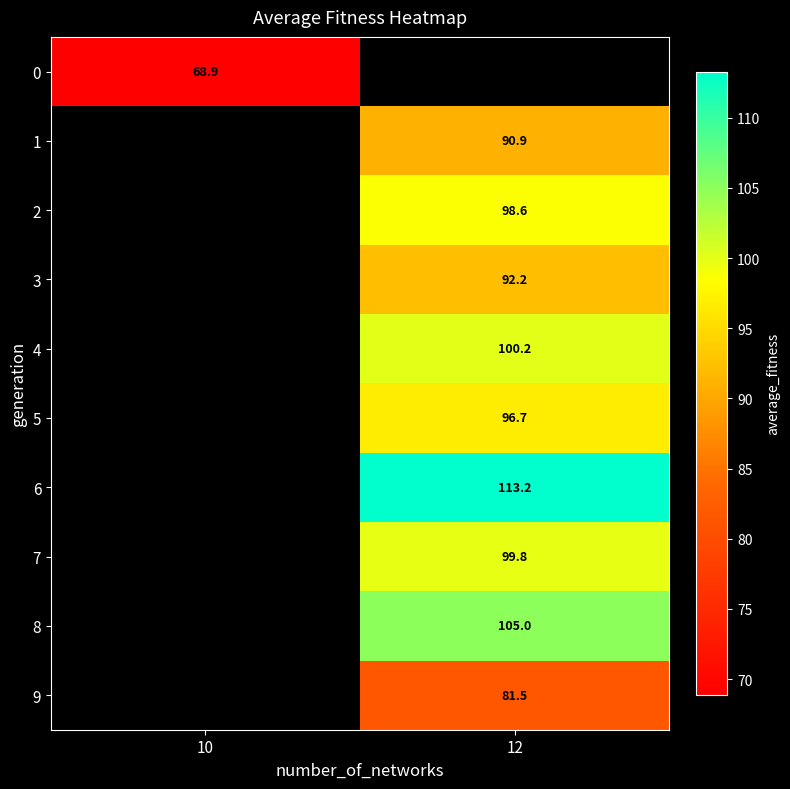

How many values in the row_4 series exceed 100?

1